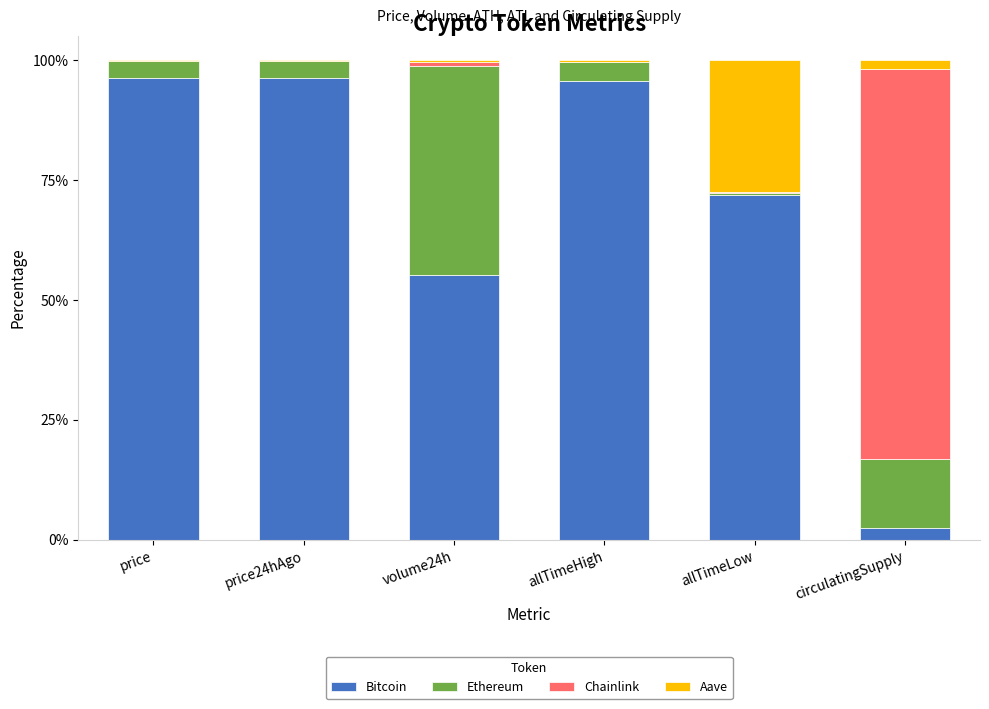

What is the highest value of the Bitcoin series?

96.3